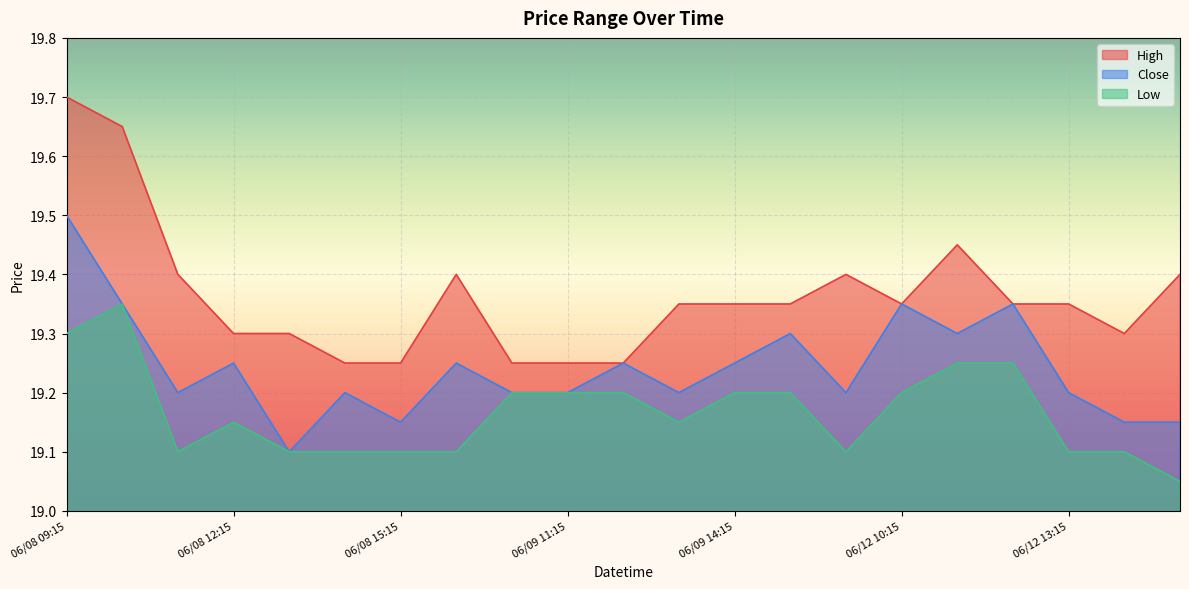

True or false: High and Low intersect in this chart.

False